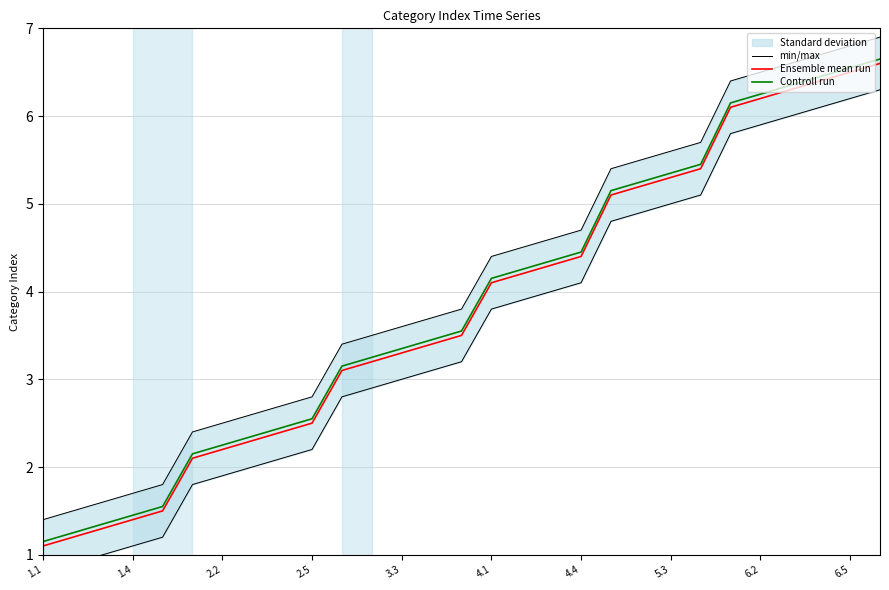

What value does the Ensemble mean run series have at 25?

6.3